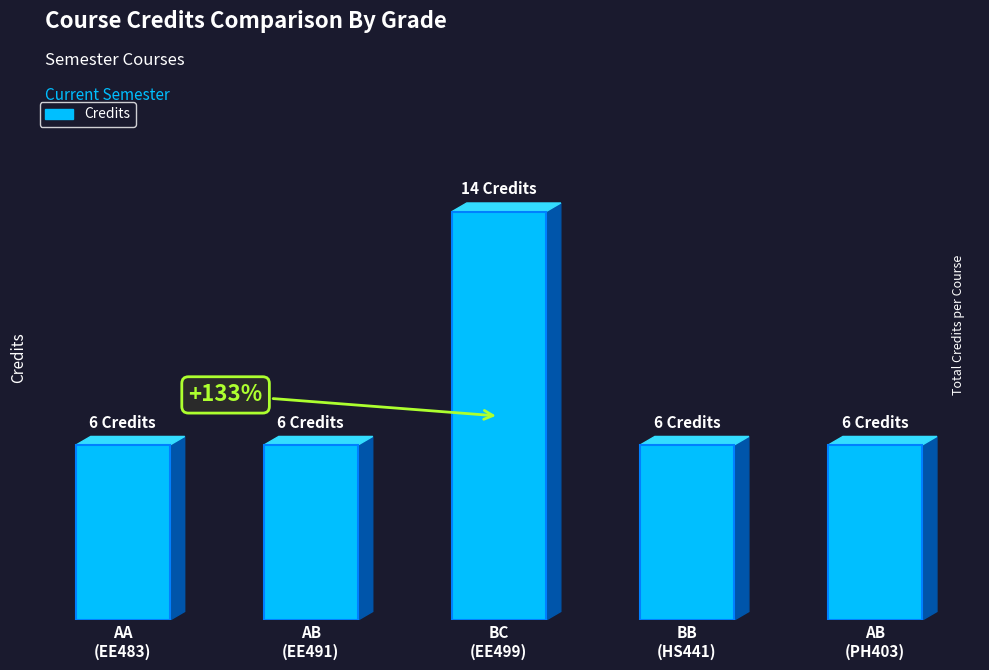

Between AB
(PH403) and AA
(EE483), which is larger?

AB
(PH403)